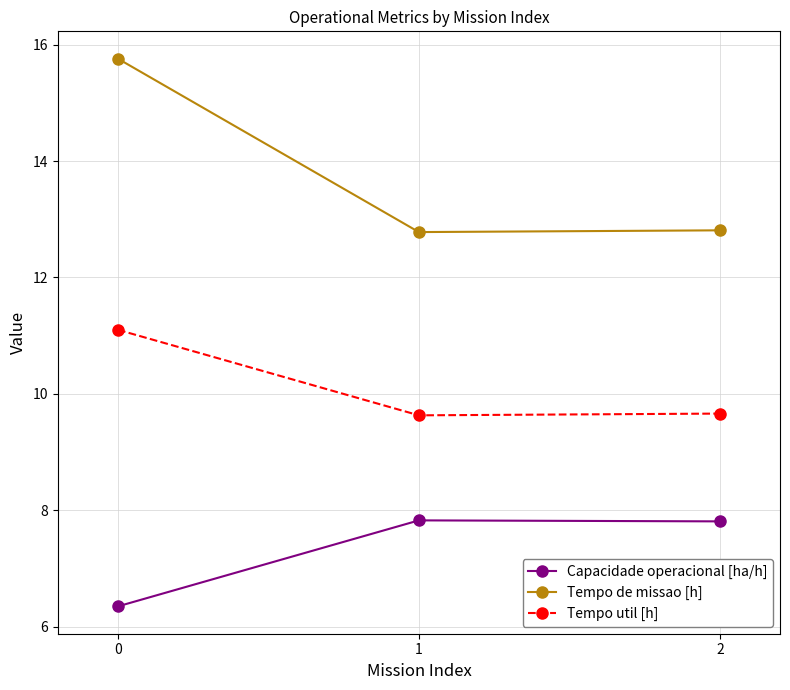

What value does the Capacidade operacional [ha/h] series have at 1?

7.8